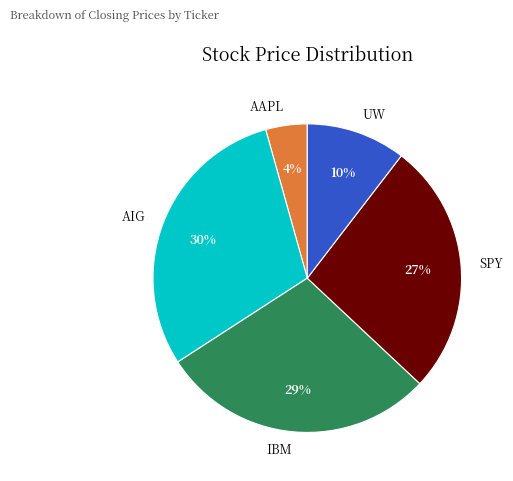

To the nearest percent, what is the average slice percentage?

20%